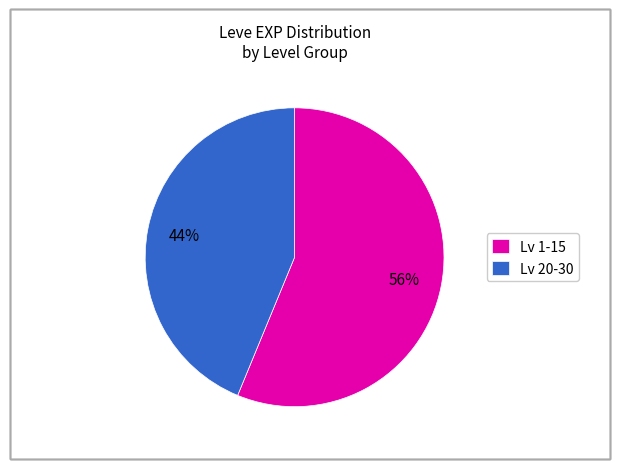

The Lv 1-15 slice represents 56% of the pie. True or false?

True